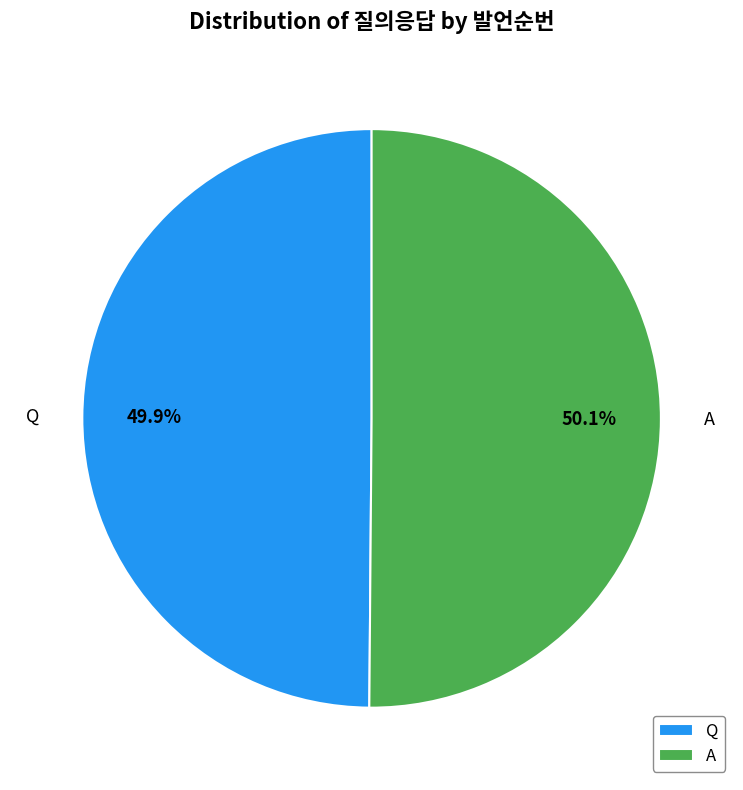

Count the number of slices in the pie.

2